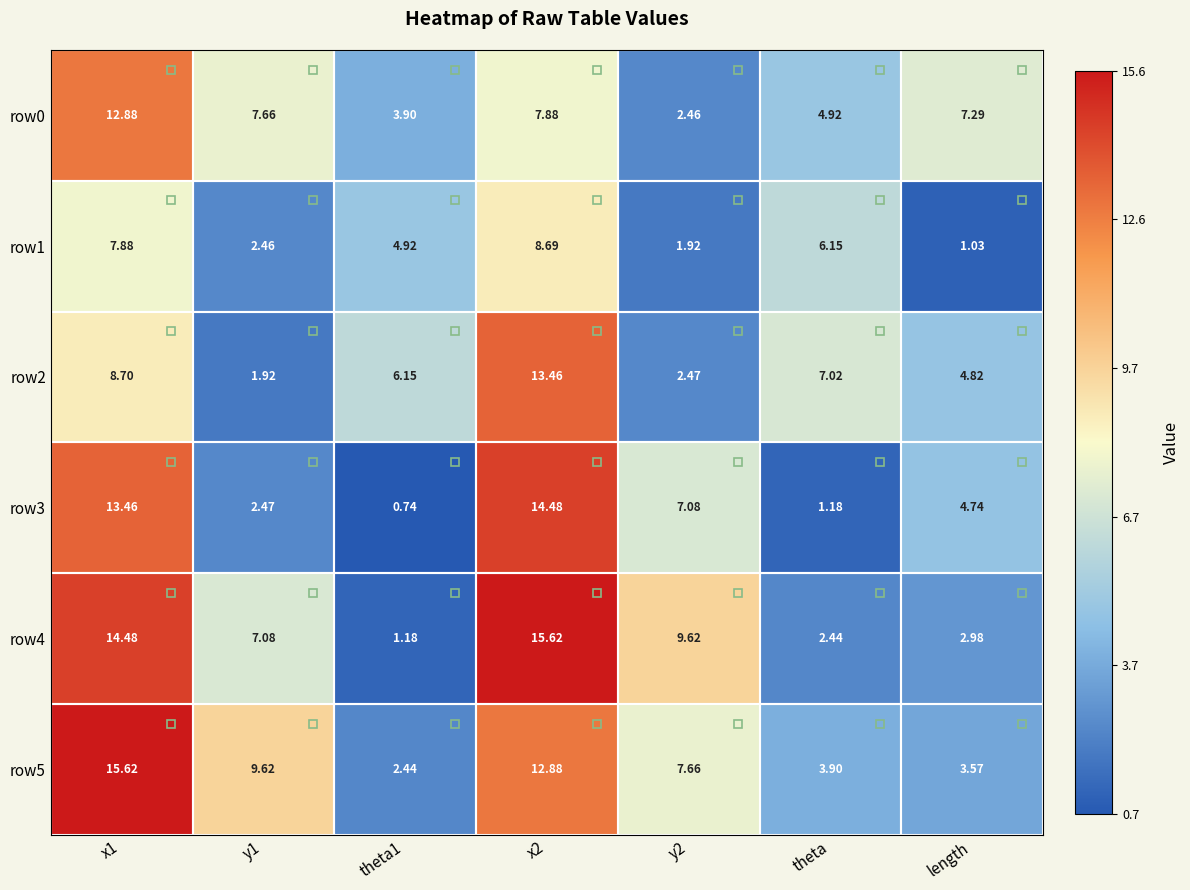

At which label does row1 reach its minimum?

length